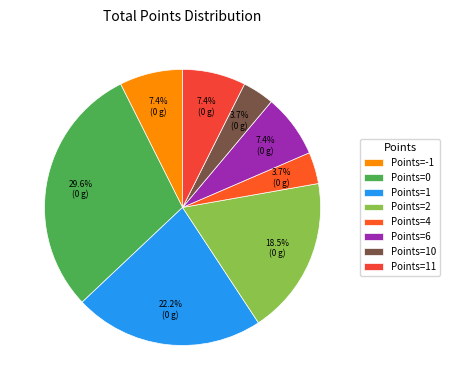

How many slices are in this pie chart?

8